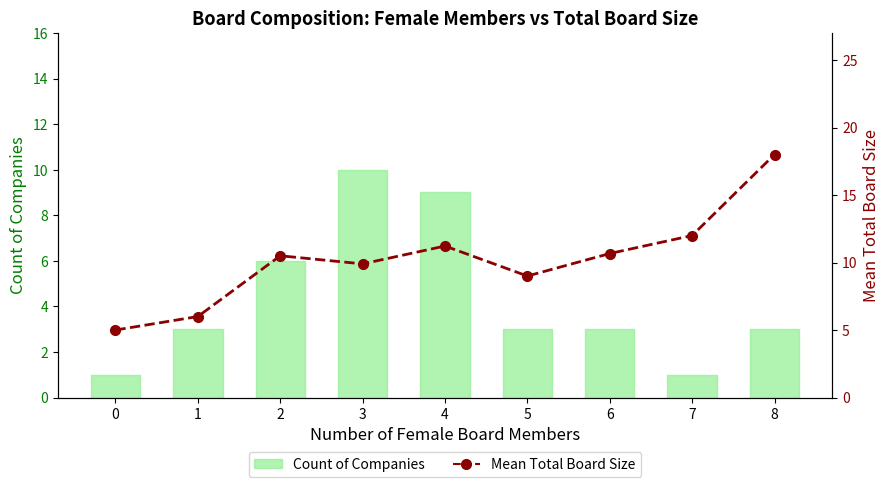

Reading right to left, extract all data points from this chart.

Count of Companies: 3.0	1.0	3.0	3.0	9.0	10.0	6.0	3.0	1.0
Mean Total Board Size: 18.0	12.0	10.7	9.0	11.2	9.9	10.5	6.0	5.0